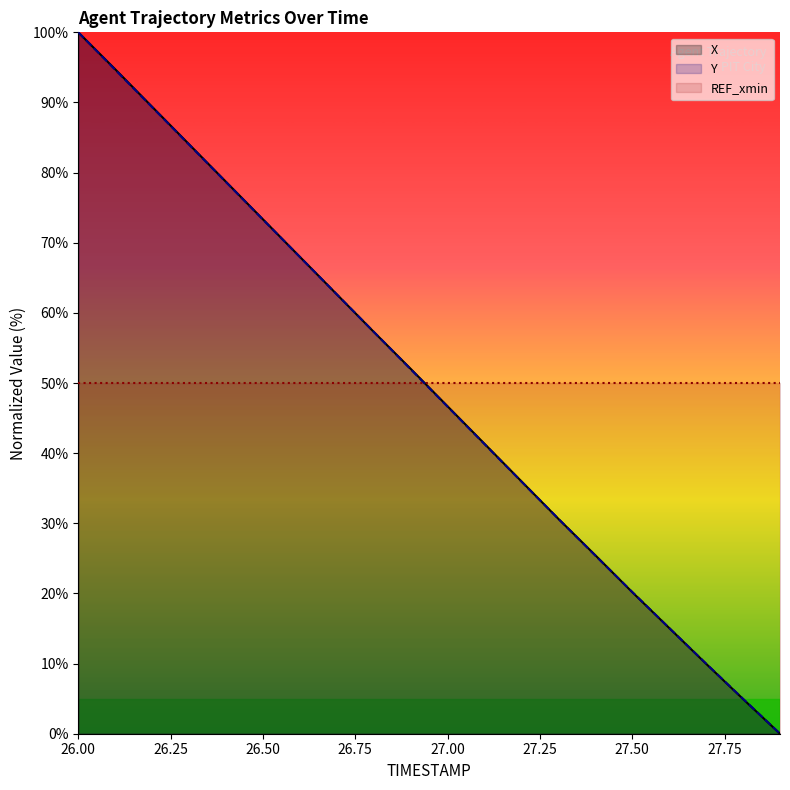

Is the value of Y at 26.0 greater than the value of X at 26.7?

Yes